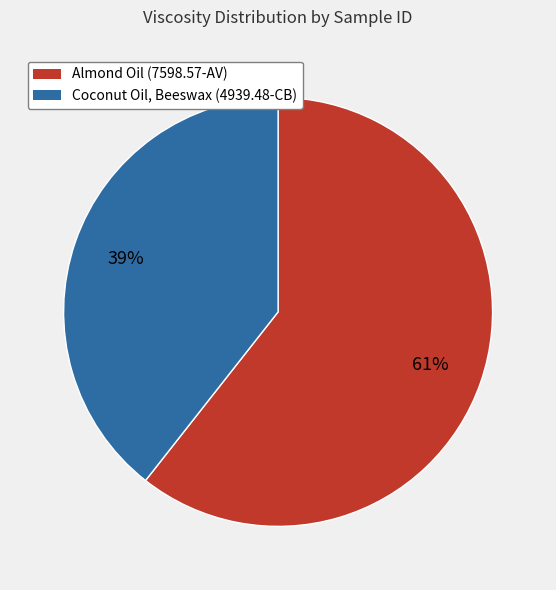

To the nearest percent, what is the average slice percentage?

50%